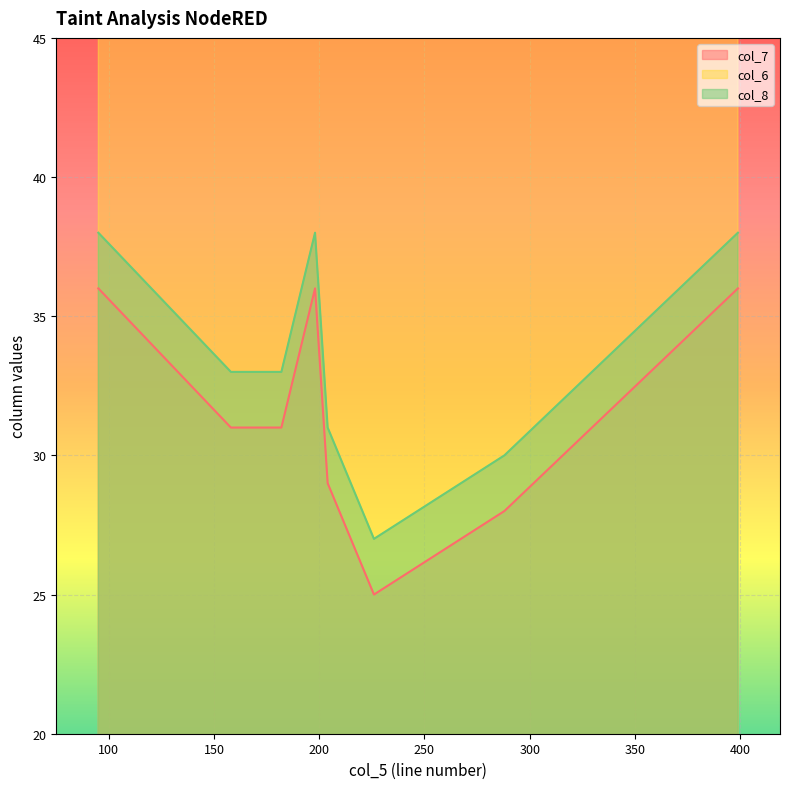

True or false: col_8 and col_7 intersect in this chart.

False